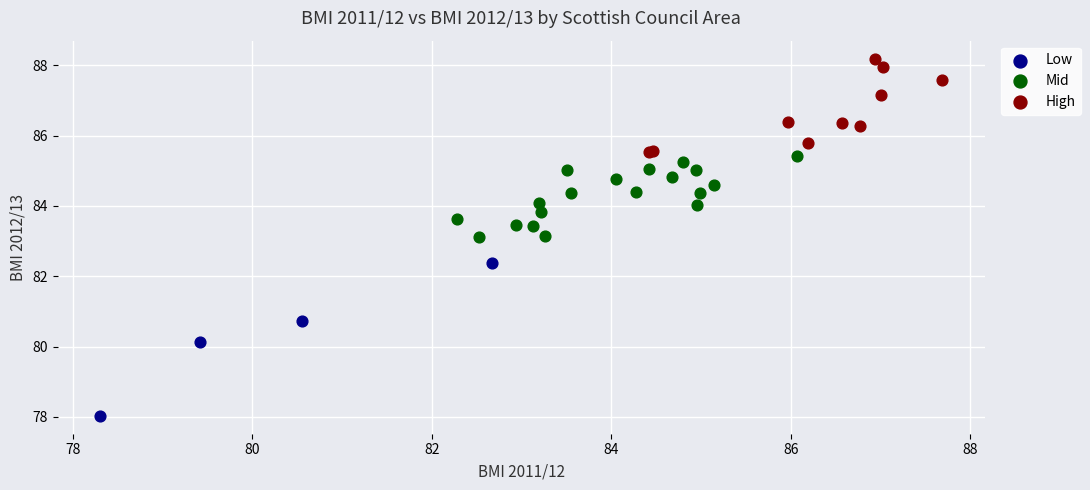

Which series reaches the maximum Y coordinate?

High